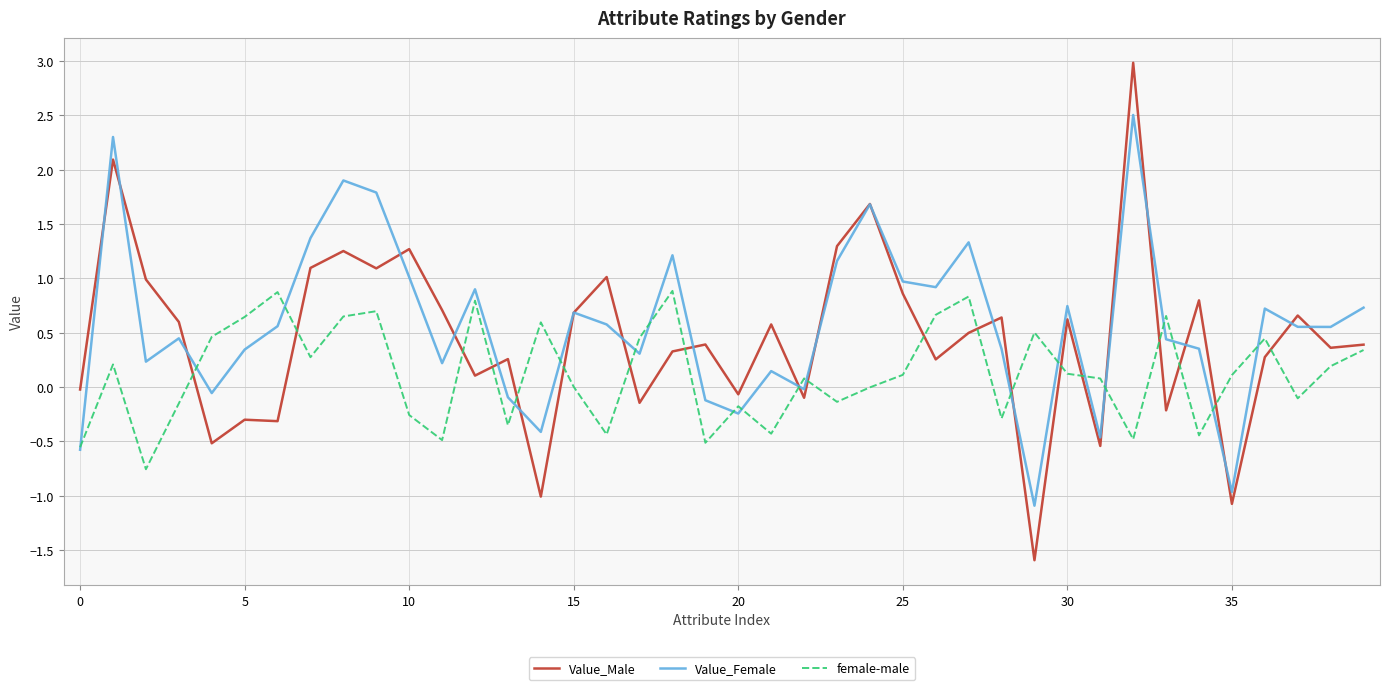

Which series has the largest range (max minus min)?

Value_Male